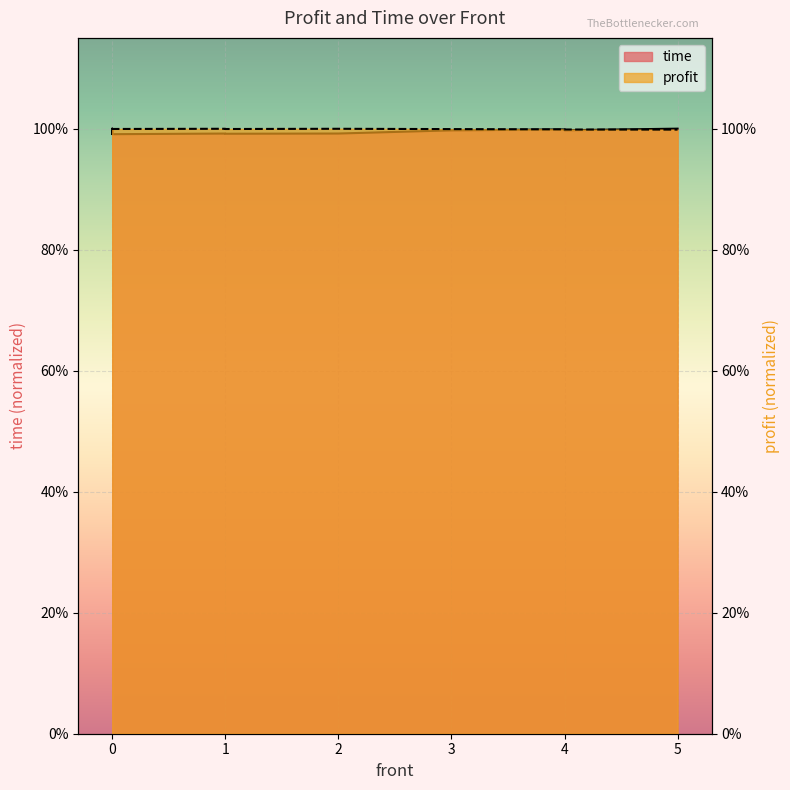

What is the value of the profit point at the 3rd from the left?

1.0